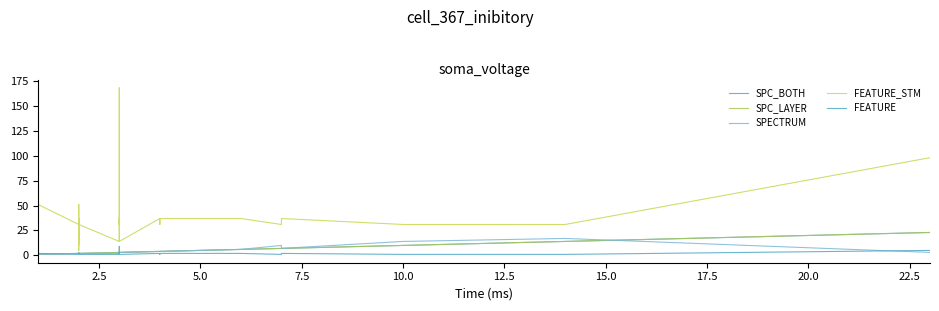

What is the maximum value for SPC_LAYER?

23